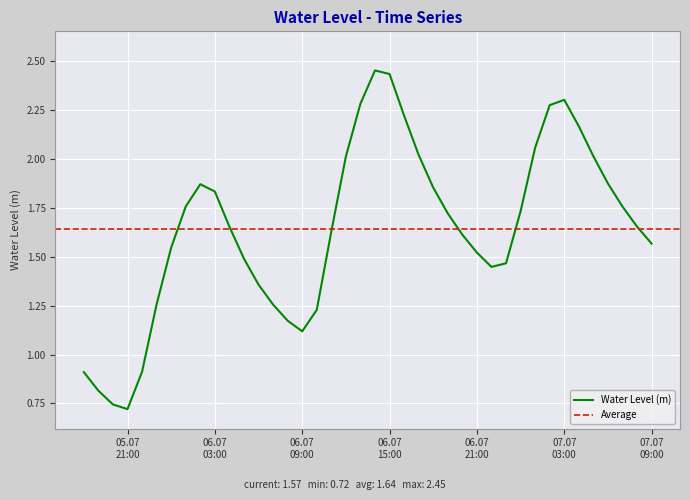

At which category does the data reach its first local valley?

05.07 21:00